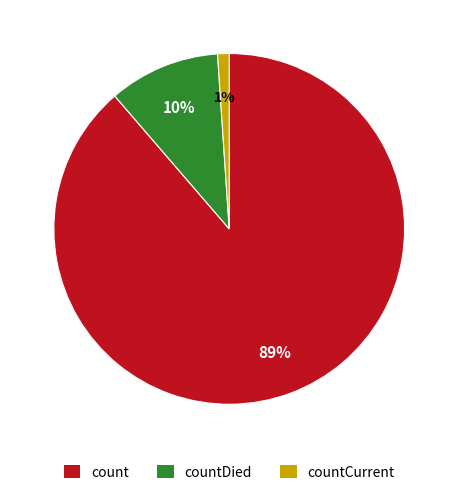

To the nearest percent, what is the difference between the largest and smallest slice percentages?

88%